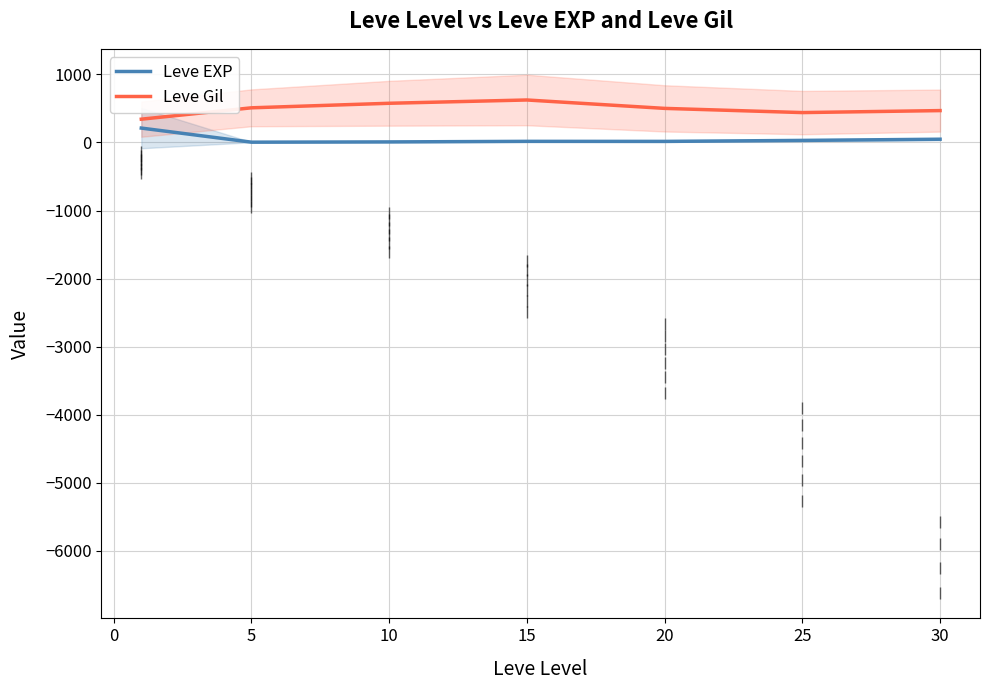

How many interior local valleys does the Leve Gil series have?

1